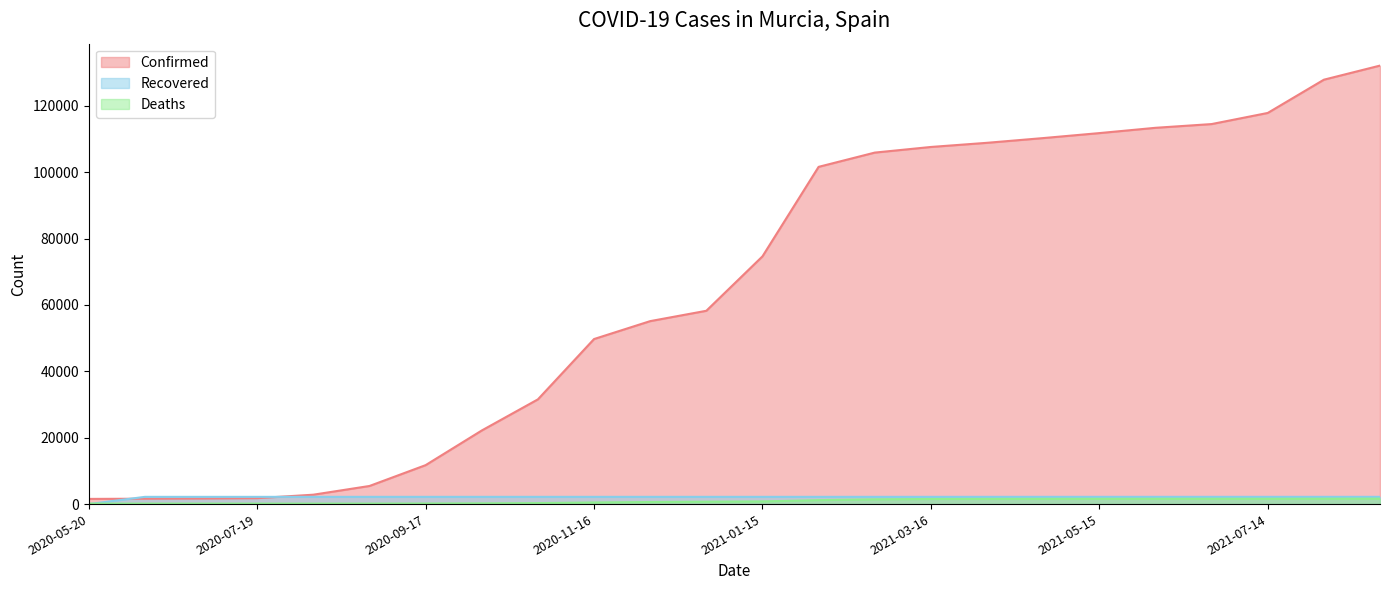

Between 2020-09-17 and 2021-01-15, which series saw the biggest shift?

Confirmed